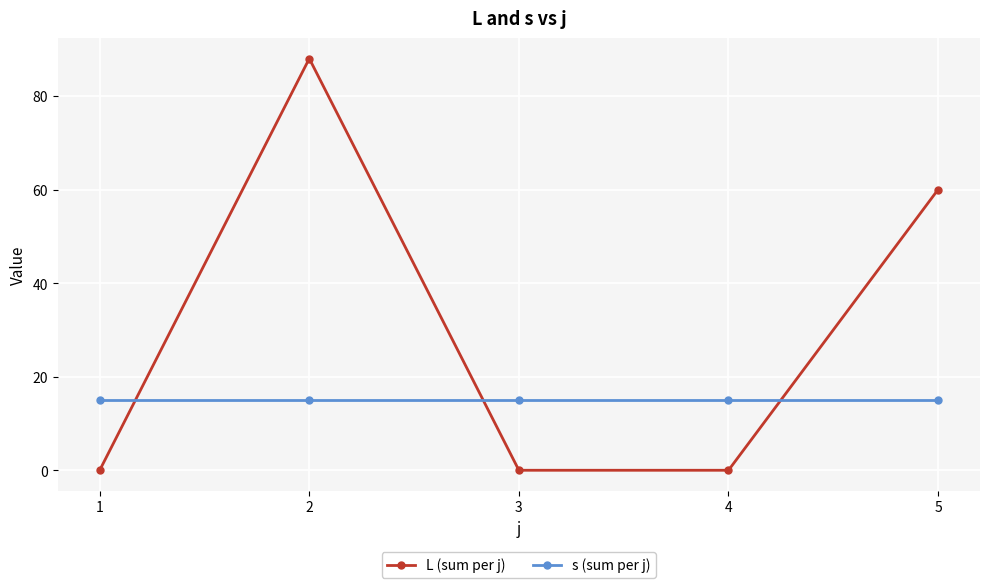

What is the difference between the highest and lowest values at 4?

15